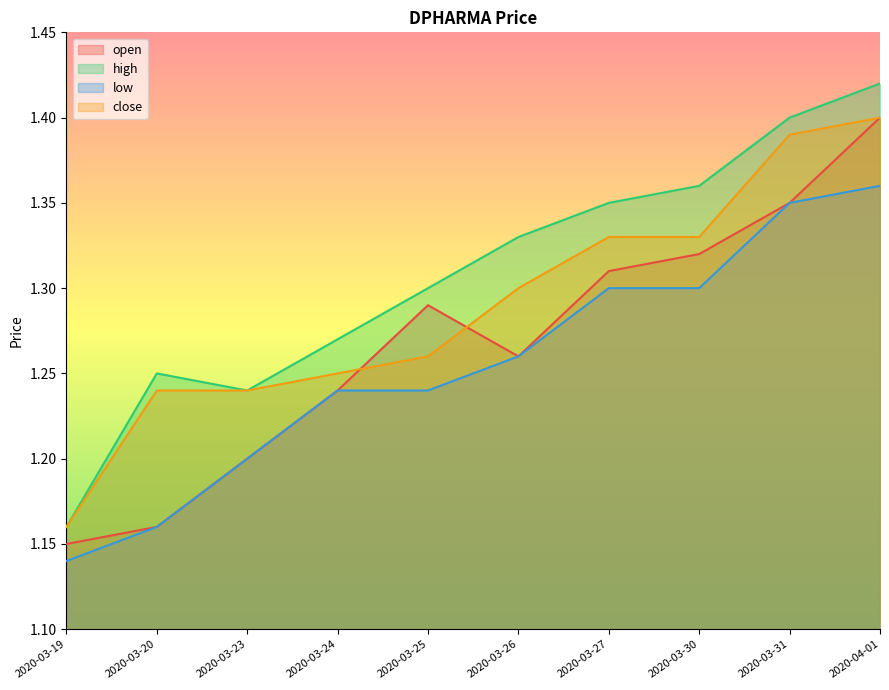

At 2020-04-01, list the series in order from largest to smallest.

high, open, close, low